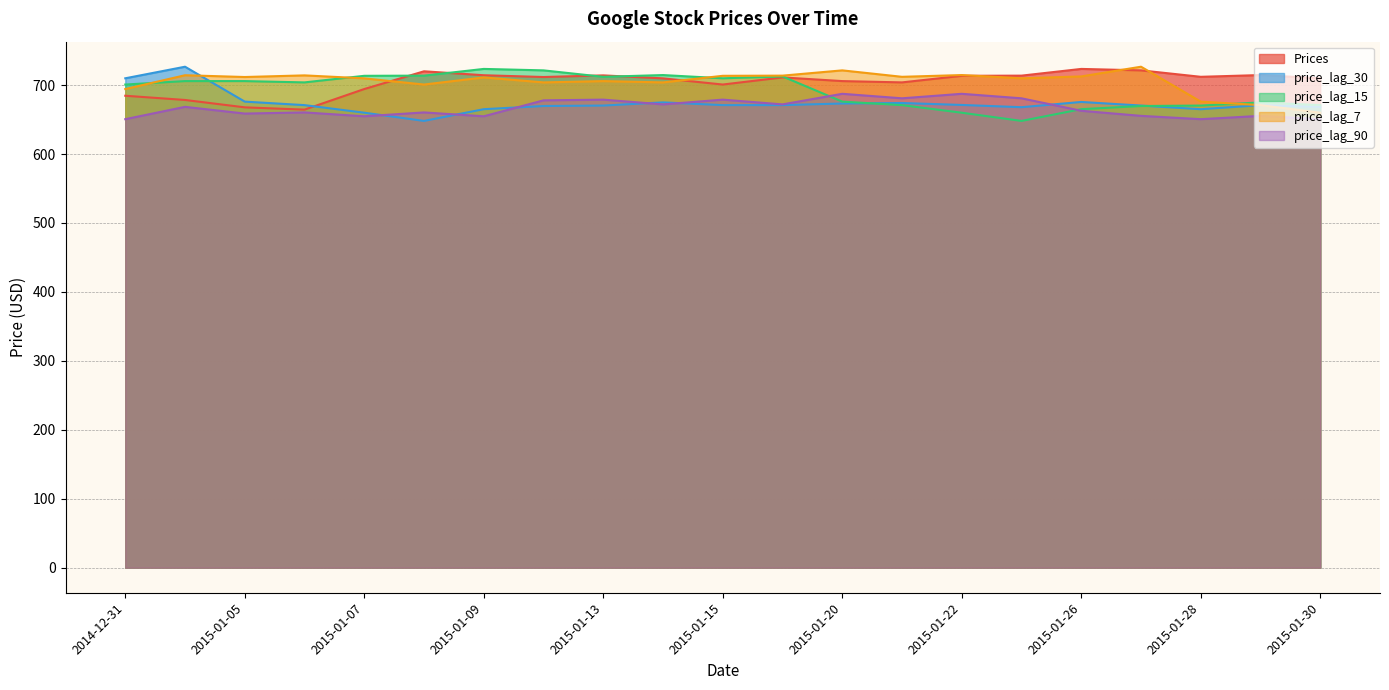

How many lines are shown in the chart?

5